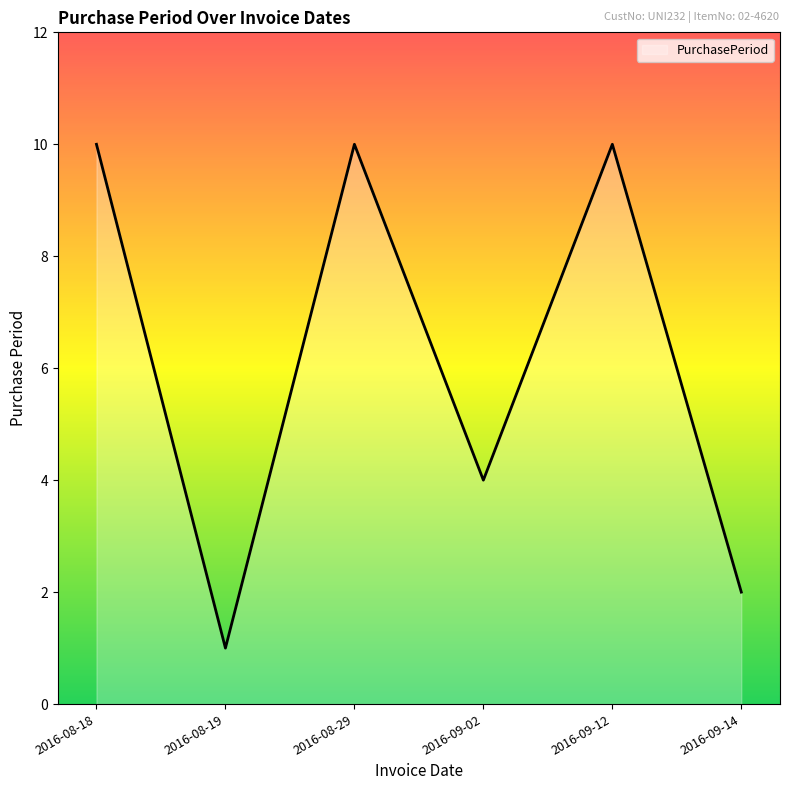

The chart shows a value of 2 at 2016-09-14. True or false?

True